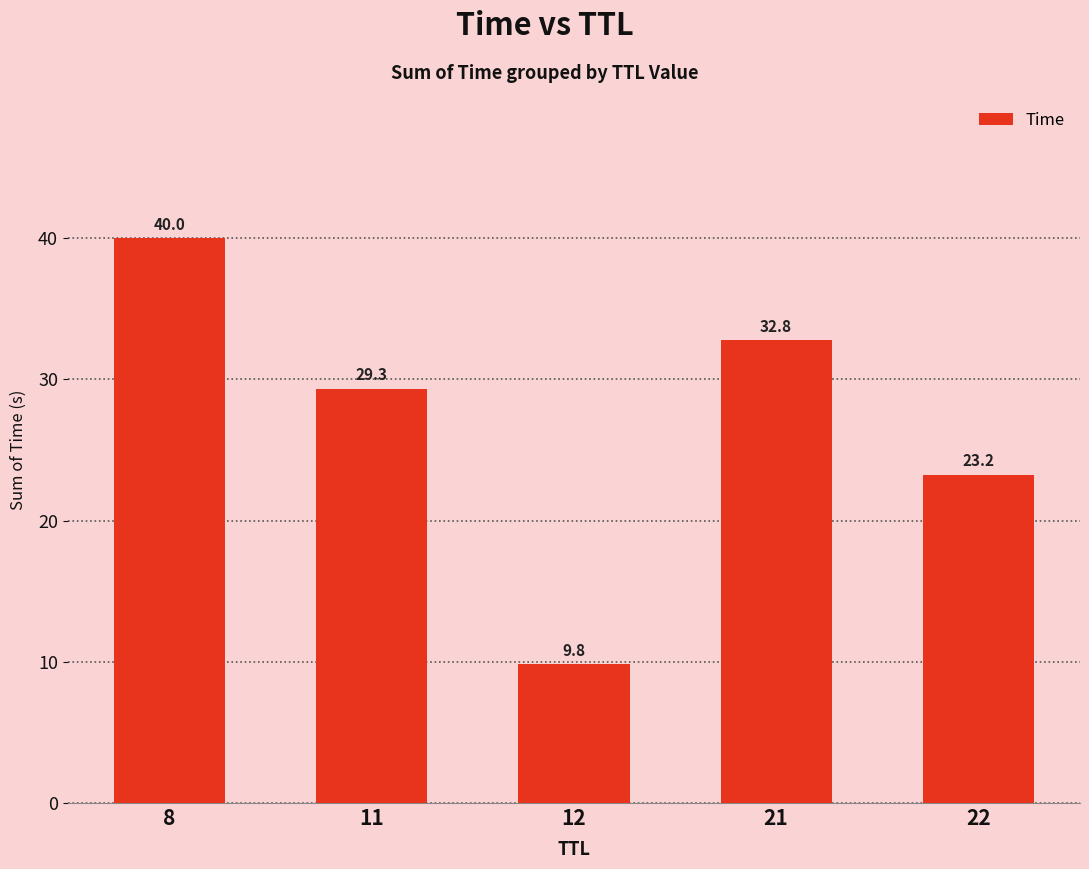

The chart shows a value of 9.4 at 22. True or false?

False